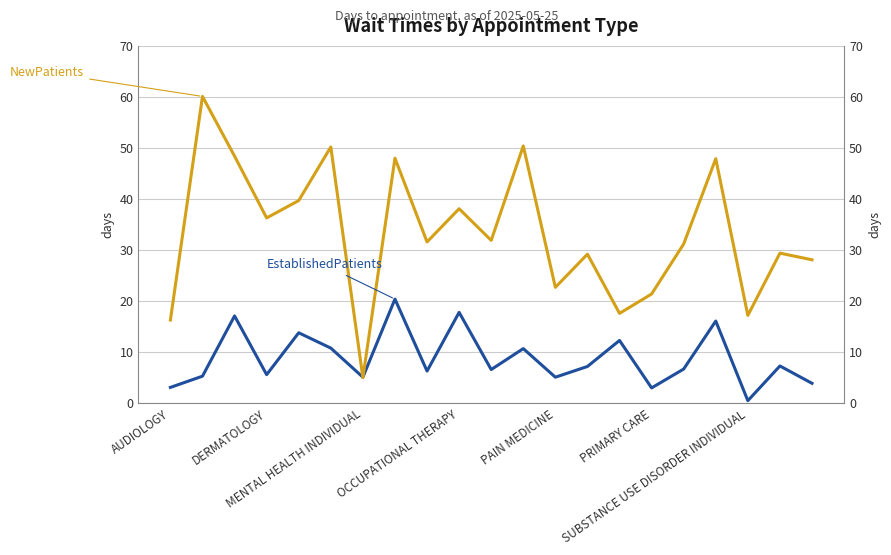

True or false: EstablishedPatients and NewPatients cross at least once.

True